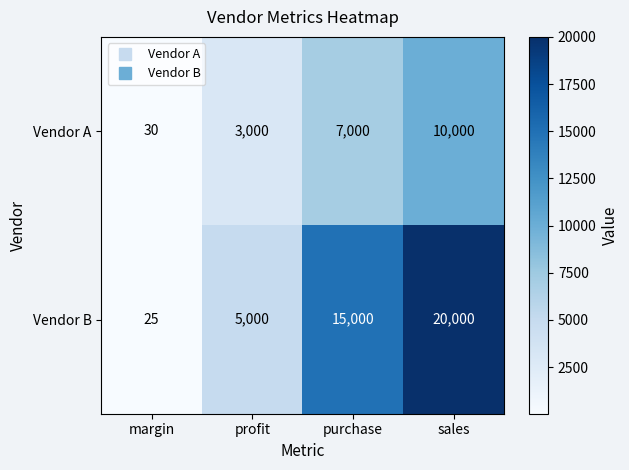

What is the average value of the Vendor B series?

10006